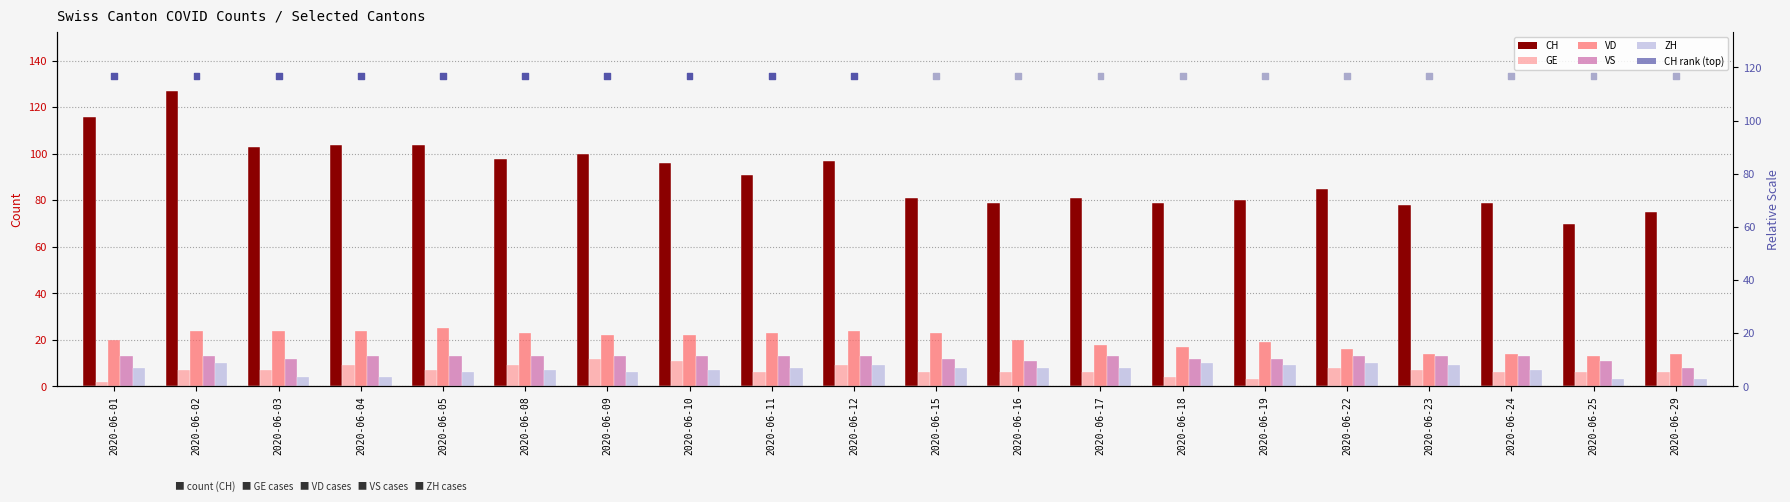

Which series contains the lowest Y value?

GE